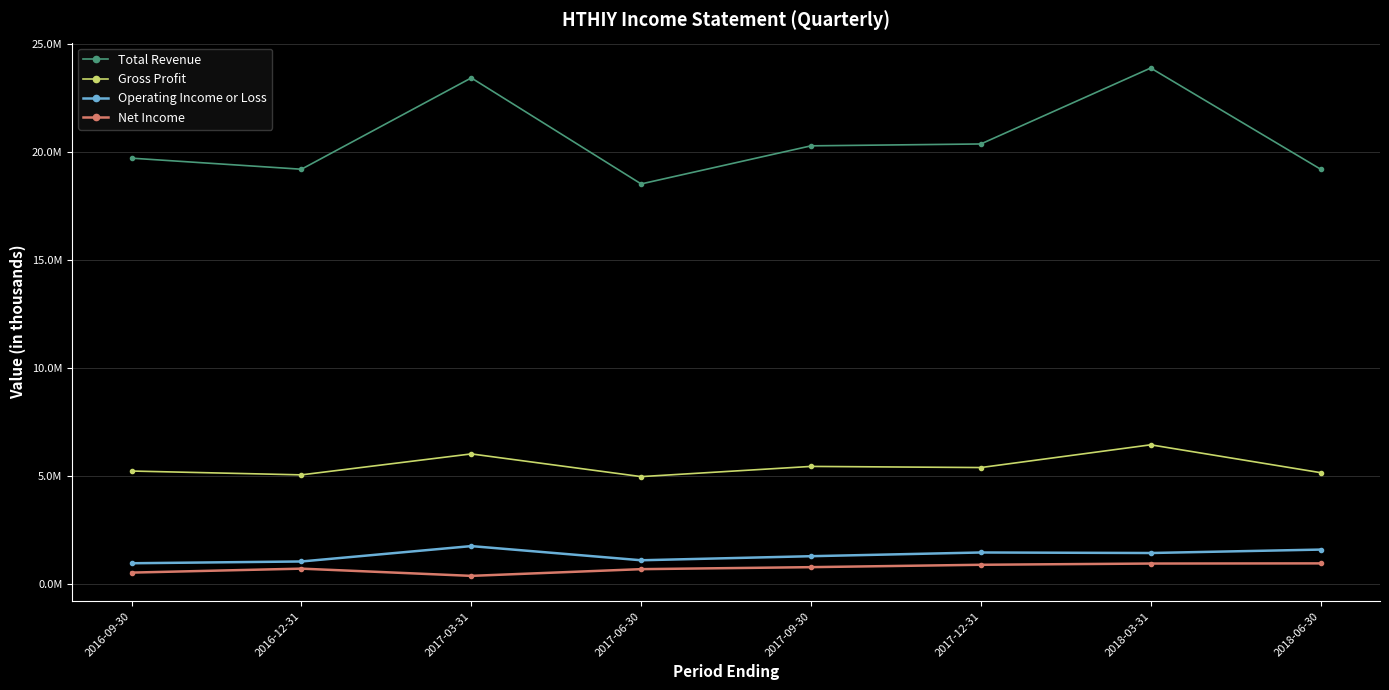

Reading right to left, transcribe all the data shown in this chart.

Total Revenue: 2018-06-30=19211500	2018-03-31=23901000	2017-12-31=20379400	2017-09-30=20292800	2017-06-30=18526500	2017-03-31=23443000	2016-12-31=19208300	2016-09-30=19720700
Gross Profit: 2018-06-30=5140200	2018-03-31=6431100	2017-12-31=5376900	2017-09-30=5429300	2017-06-30=4956300	2017-03-31=6009100	2016-12-31=5037800	2016-09-30=5214900
Operating Income or Loss: 2018-06-30=1573300	2018-03-31=1414500	2017-12-31=1439000	2017-09-30=1266400	2017-06-30=1078100	2017-03-31=1735100	2016-12-31=1021800	2016-09-30=939800
Net Income: 2018-06-30=933500	2018-03-31=926100	2017-12-31=869000	2017-09-30=758800	2017-06-30=665900	2017-03-31=354800	2016-12-31=689800	2016-09-30=506000